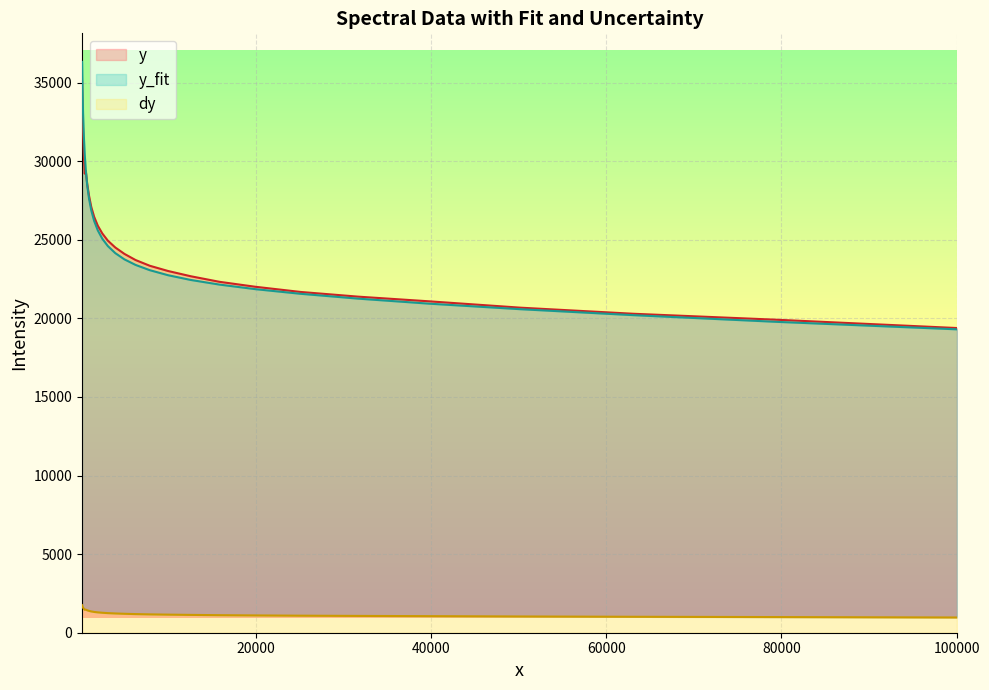

True or false: y_fit and dy cross at least once.

False